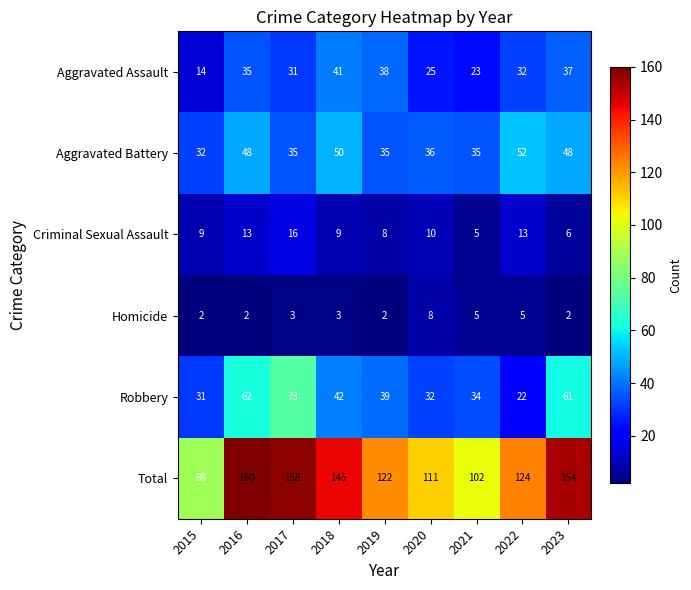

At which category does the chart reach its peak across all series?

2016